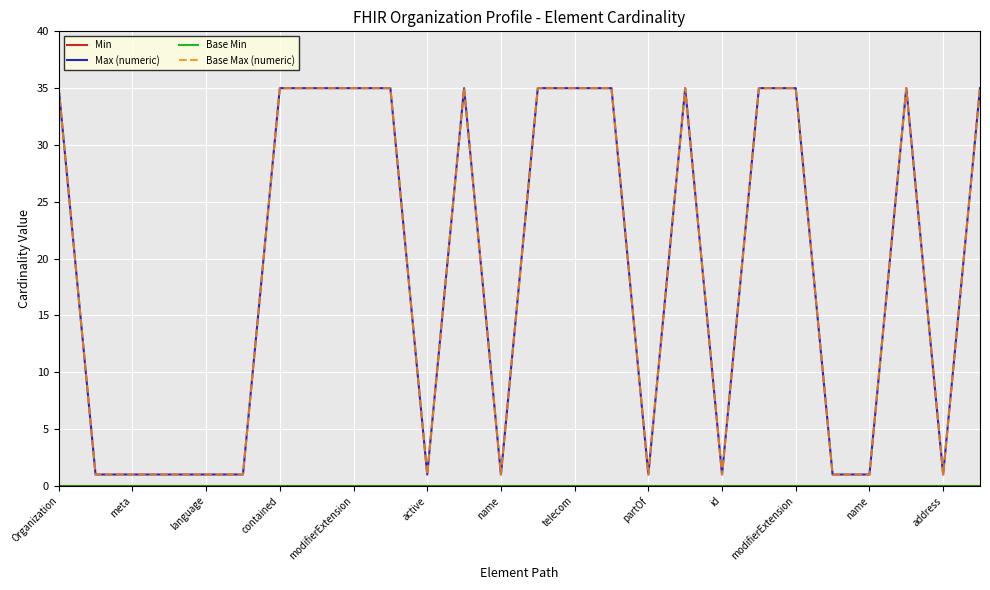

Reading right to left, extract all data points from this chart.

Min: 0	0	0	0	0	0	0	0	0	0	0	0	0	0	0	0	0	0	0	0	0	0	0	0	0	0
Max (numeric): 35	1	35	1	1	35	35	1	35	1	35	35	35	1	35	1	35	35	35	35	1	1	1	1	1	35
Base Min: 0	0	0	0	0	0	0	0	0	0	0	0	0	0	0	0	0	0	0	0	0	0	0	0	0	0
Base Max (numeric): 35	1	35	1	1	35	35	1	35	1	35	35	35	1	35	1	35	35	35	35	1	1	1	1	1	35